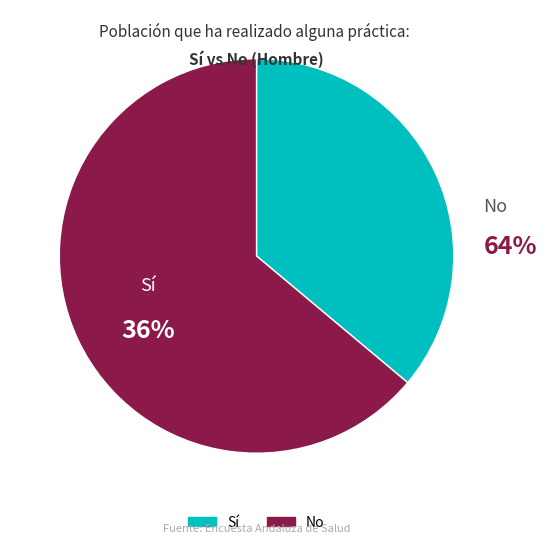

To the nearest percent, what is the difference between the No and Sí slice percentages?

28%